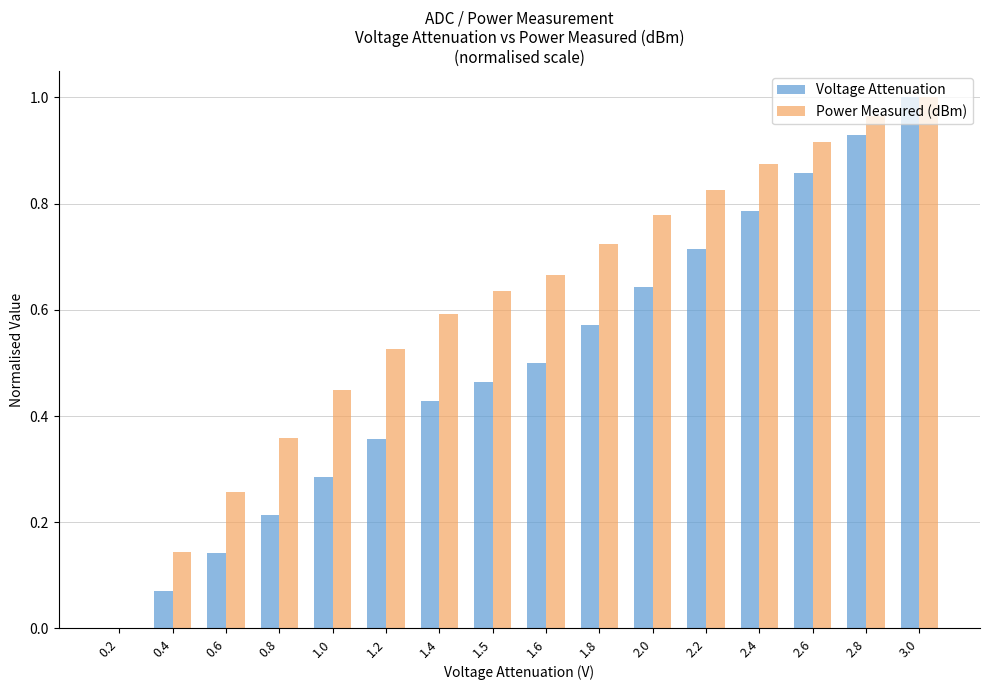

Which series has the largest total across all categories?

Power Measured (dBm)